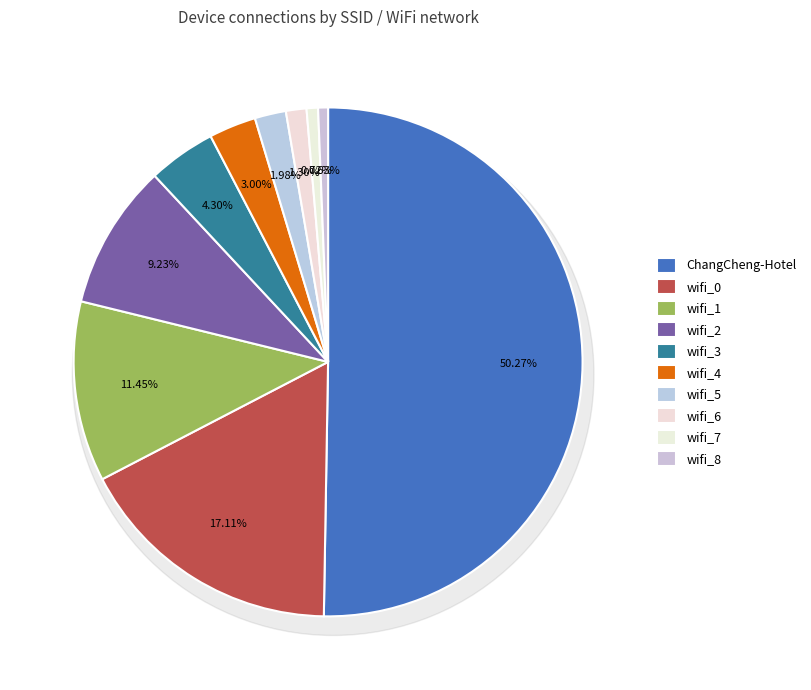

The wifi_6 slice represents 11% of the pie. True or false?

False